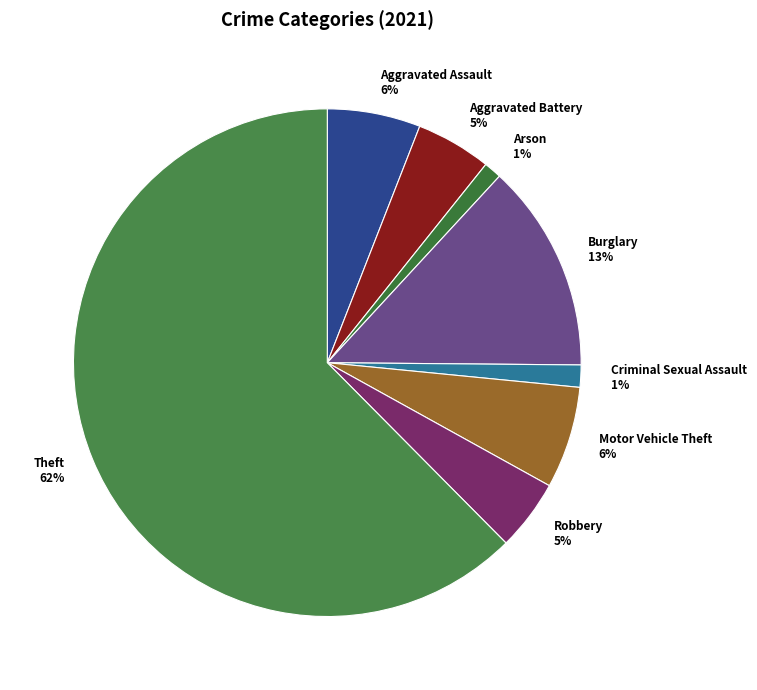

What is the largest slice in the pie chart?

Theft